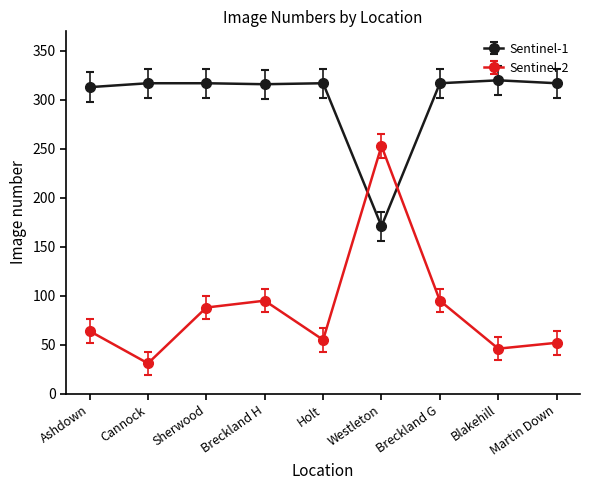

Where is the first local maximum for Sentinel-2?

Breckland H